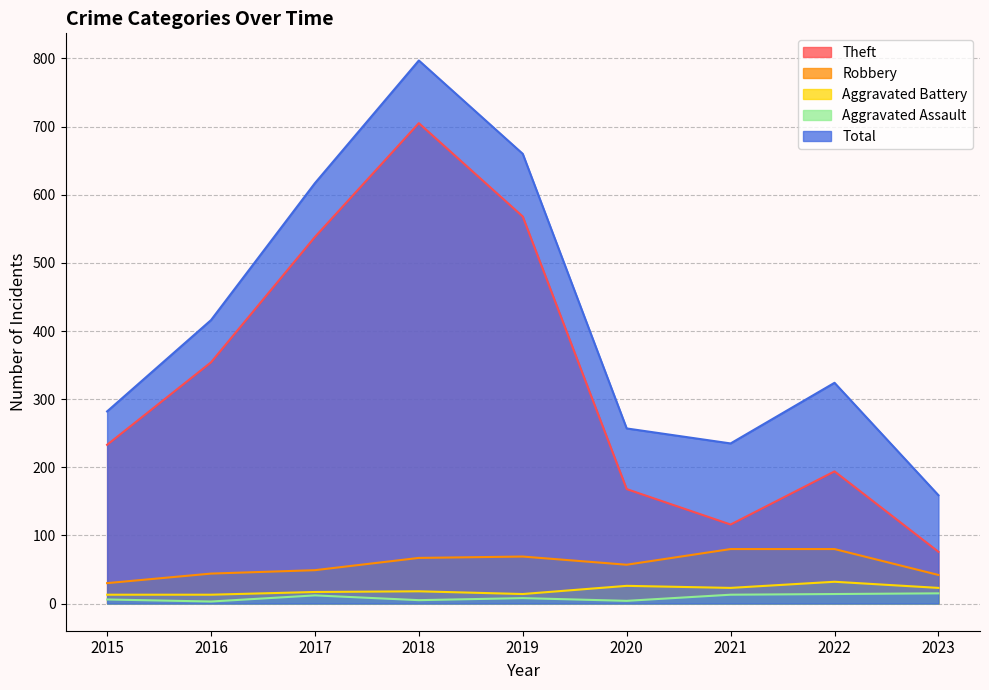

True or false: Theft and Aggravated Assault cross at least once.

False